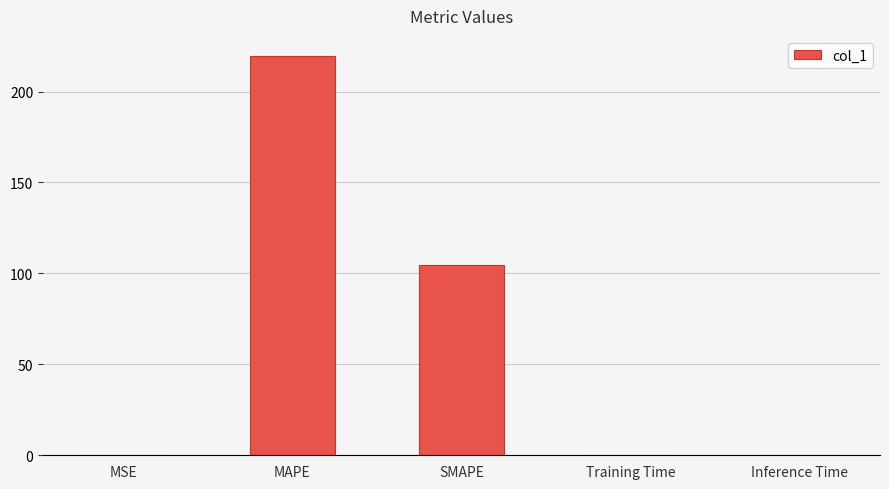

Where is the data nearest to the value 109?

SMAPE